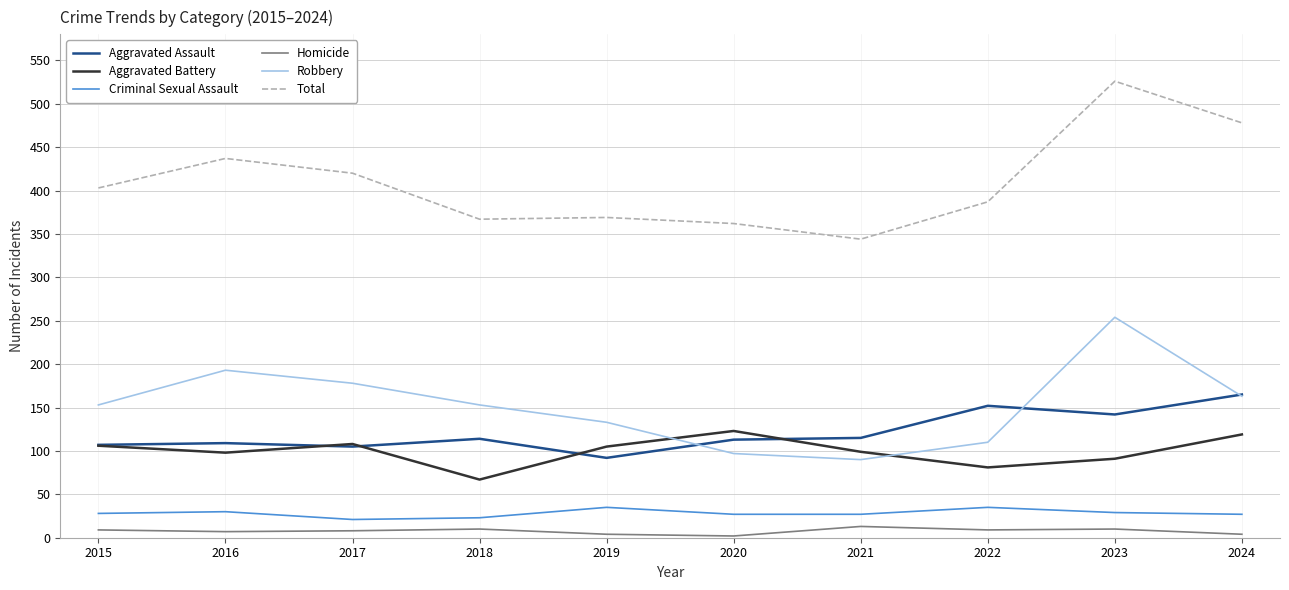

Between 2017 and 2020, which series saw the biggest shift?

Robbery